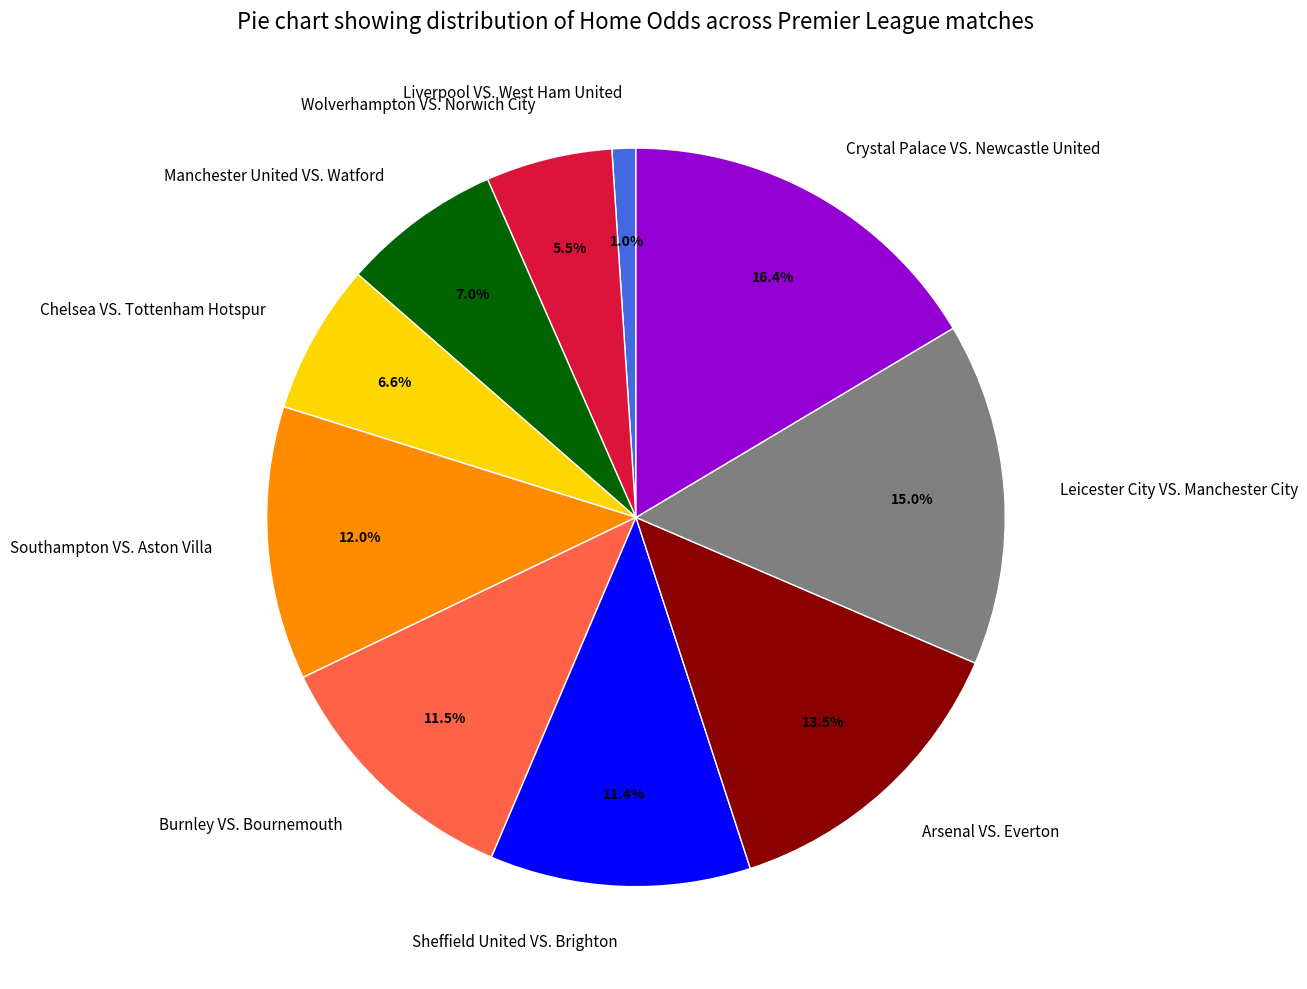

Do Liverpool VS. West Ham United and Sheffield United VS. Brighton together represent more than half of the pie?

No